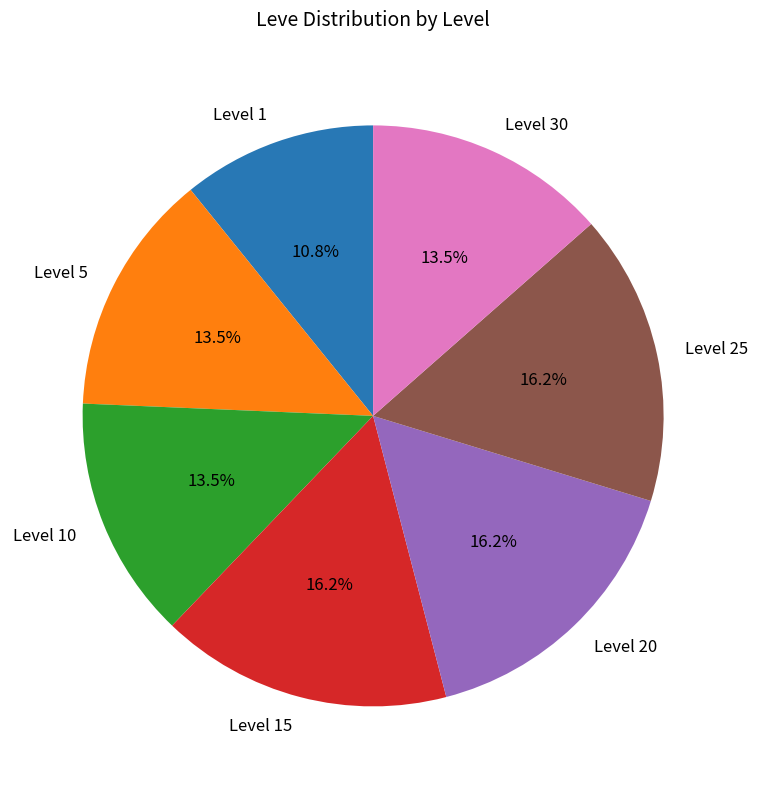

What is the smallest slice in the pie chart?

Level 1